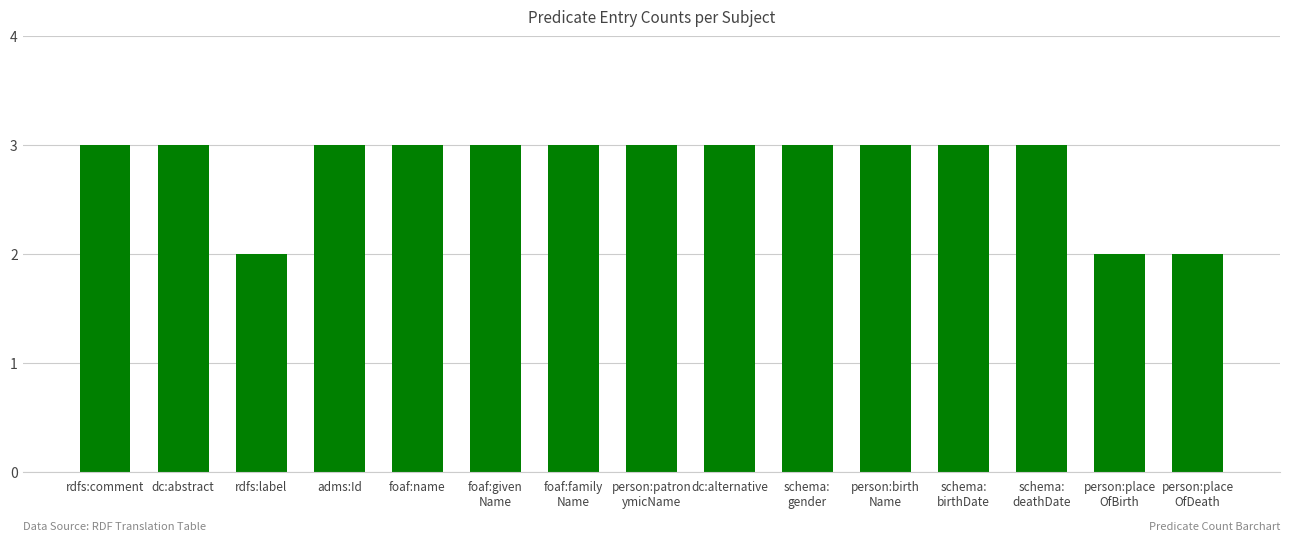

True or false: the data shows 3 at dc:abstract.

True